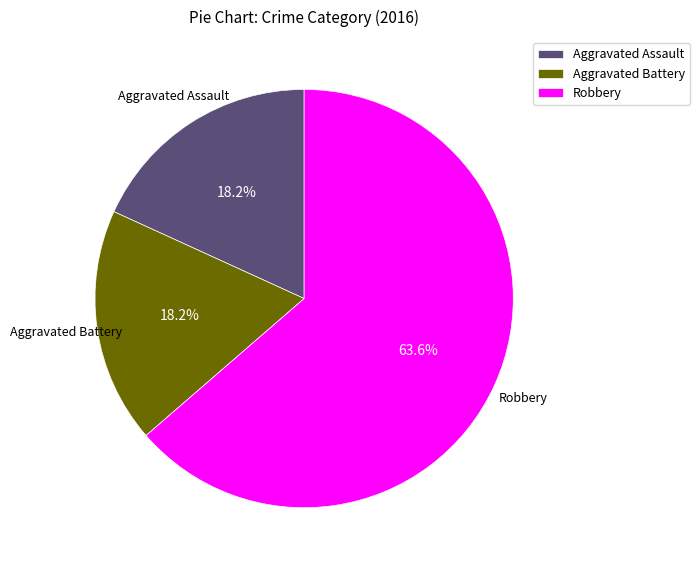

To the nearest percent, what is the difference between the largest and smallest slice percentages?

45%